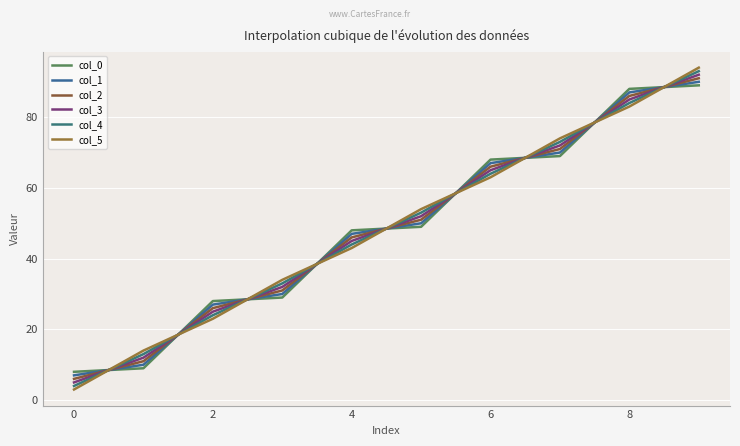

How many intersections are there between col_0 and col_2?

9